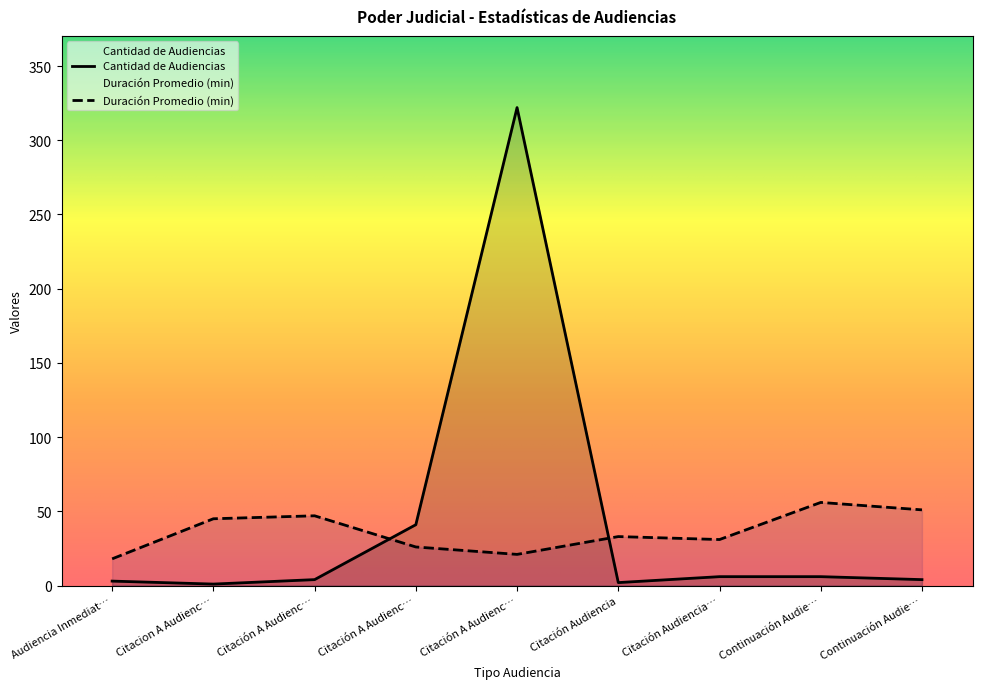

At which label does Duración Promedio en Minutos (MM) first exceed 33?

Citacion A Audienc…